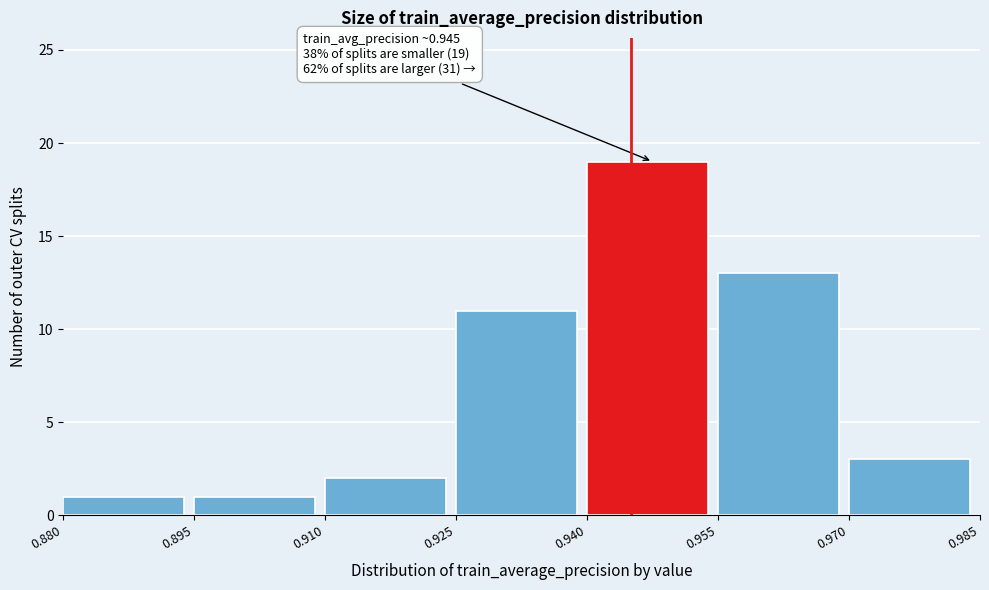

Over which range of the x-axis is the bar tallest?

0.940 to 0.955